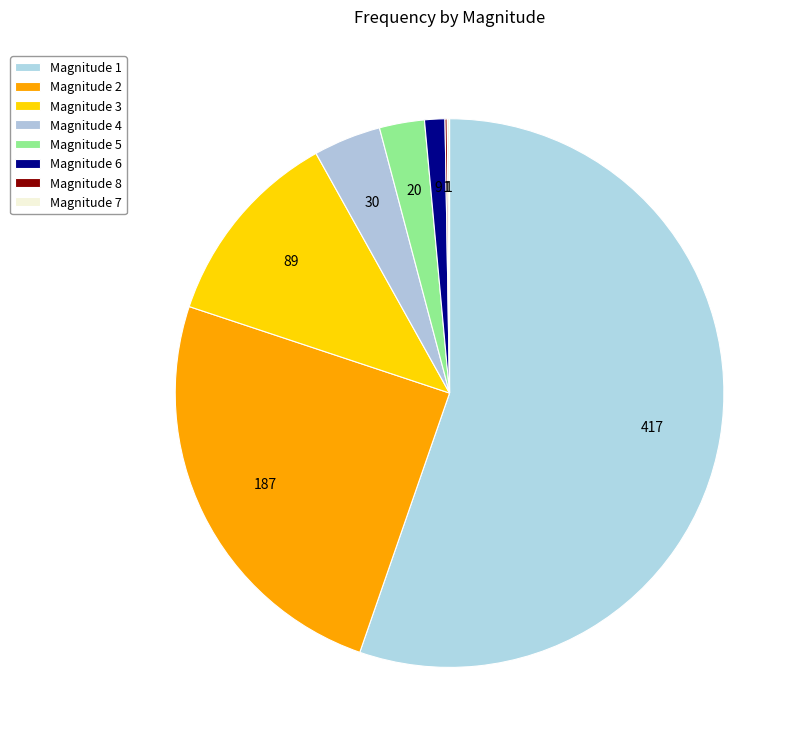

Is there a majority slice in this chart?

Yes